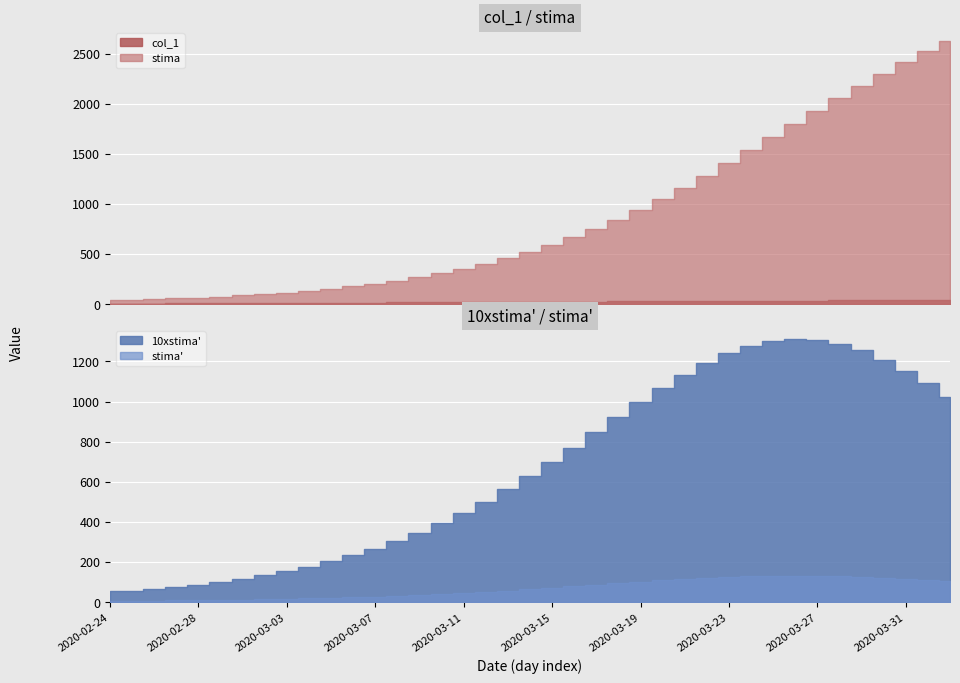

Which category has the lowest value across all series?

2020-02-24